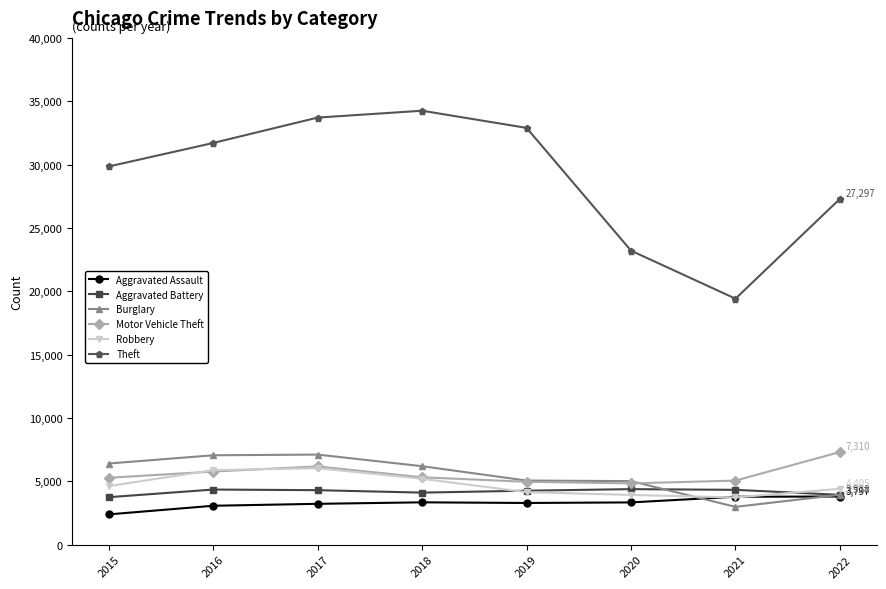

True or false: Robbery has more than 0 interior local peaks.

True